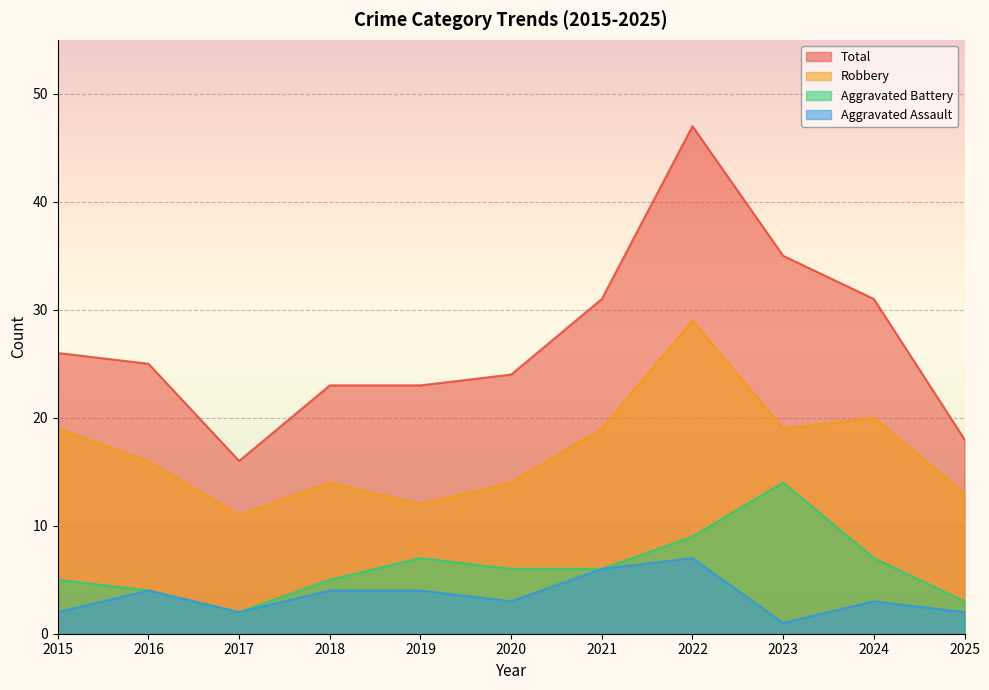

True or false: Aggravated Assault and Total cross at least once.

False